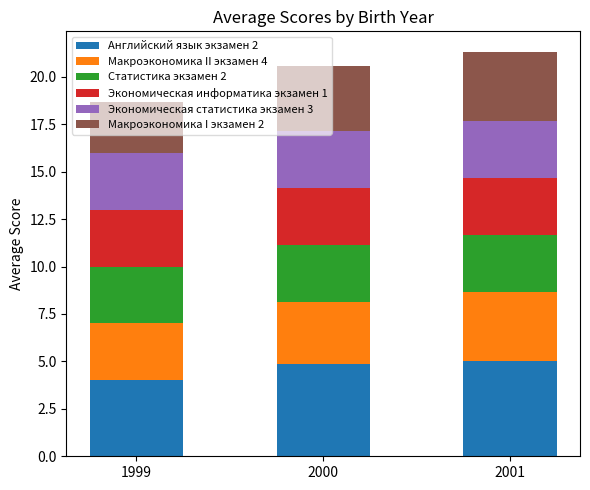

What is the total value across all series at 1999?

18.7